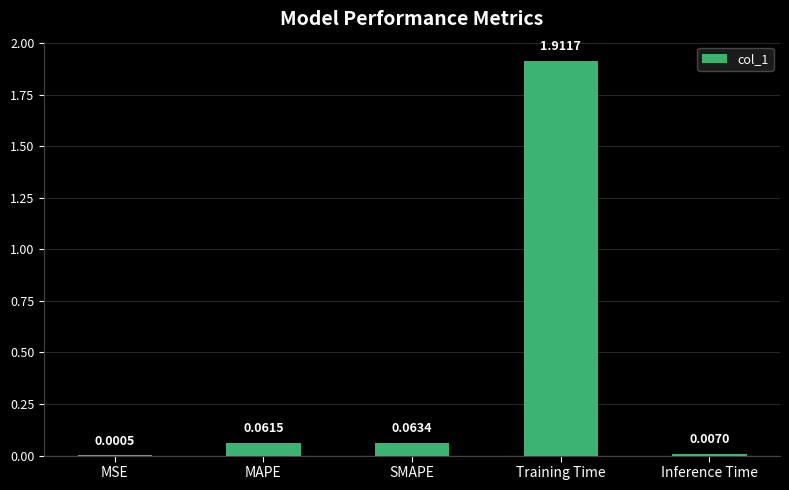

At which category does the chart reach its peak across all series?

Training Time